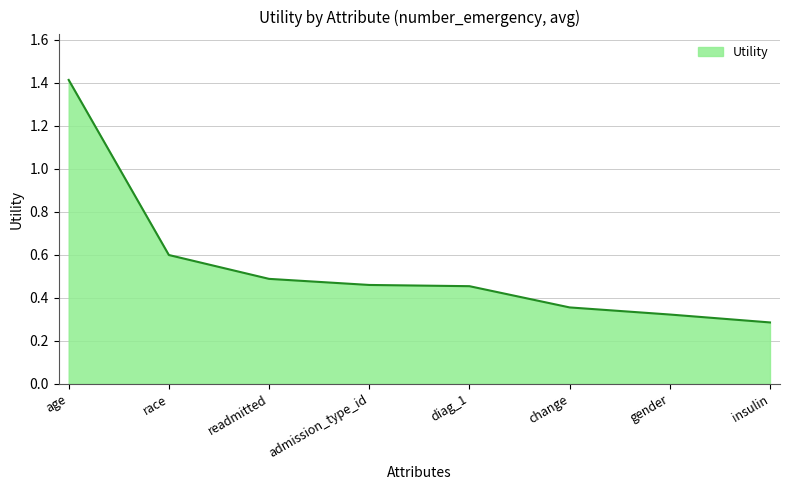

What is the greatest value displayed?

1.4